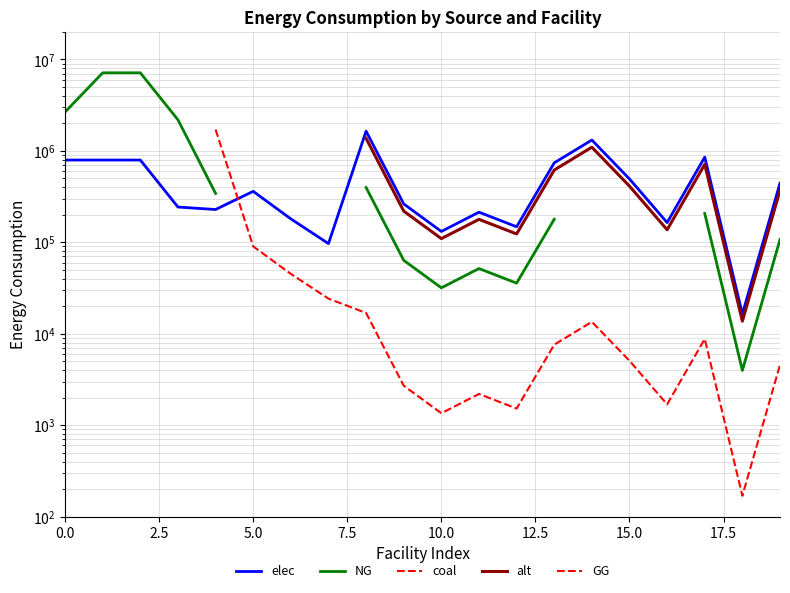

At which label does NG reach its minimum?

18